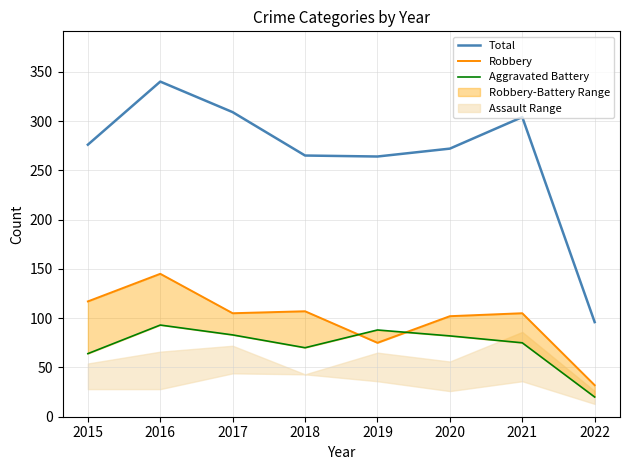

Where is the first local minimum for Robbery?

2017